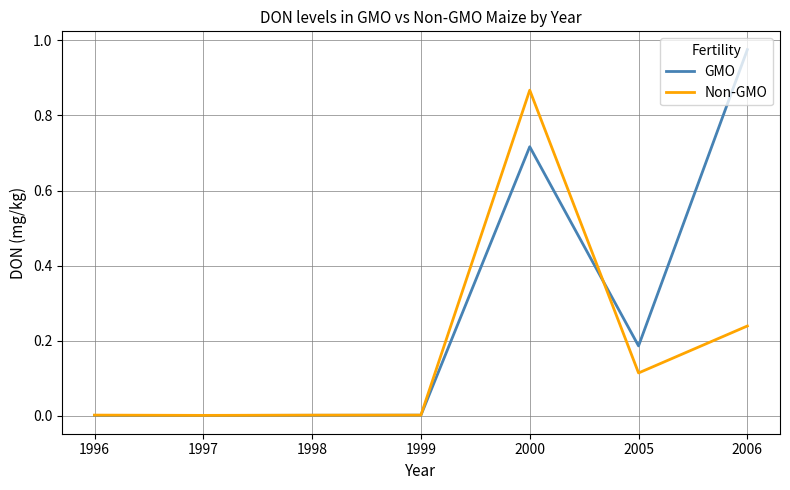

Which category has the highest value in the GMO series?

2006